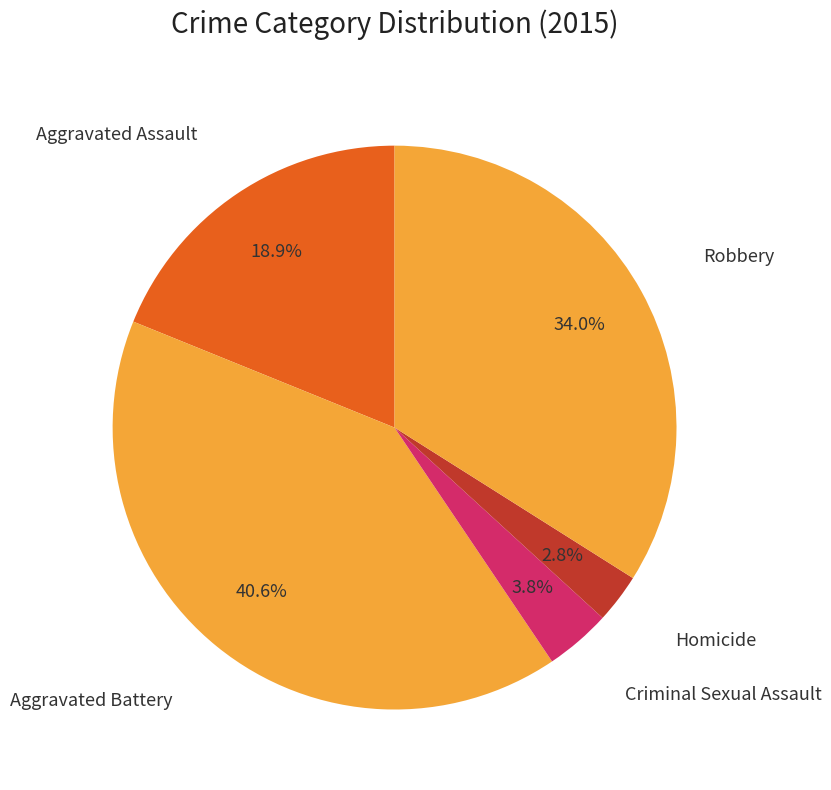

Count the number of slices in the pie.

5